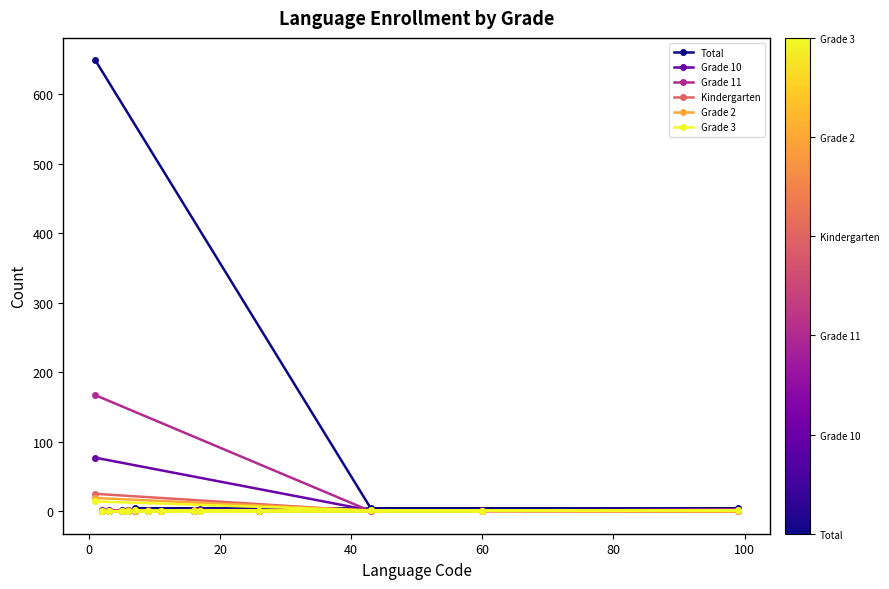

What is the maximum value for Total?

649